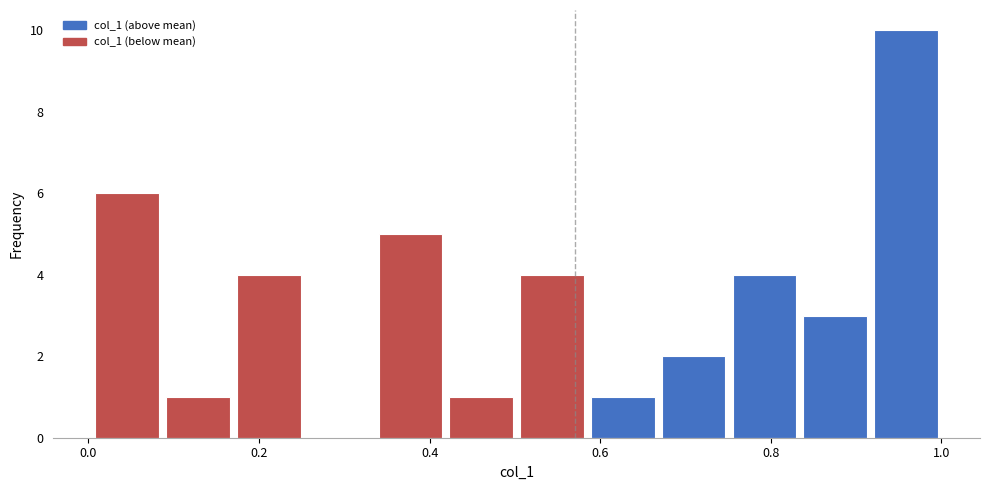

Which range on the x-axis has the tallest bar?

0.92 to 1.00